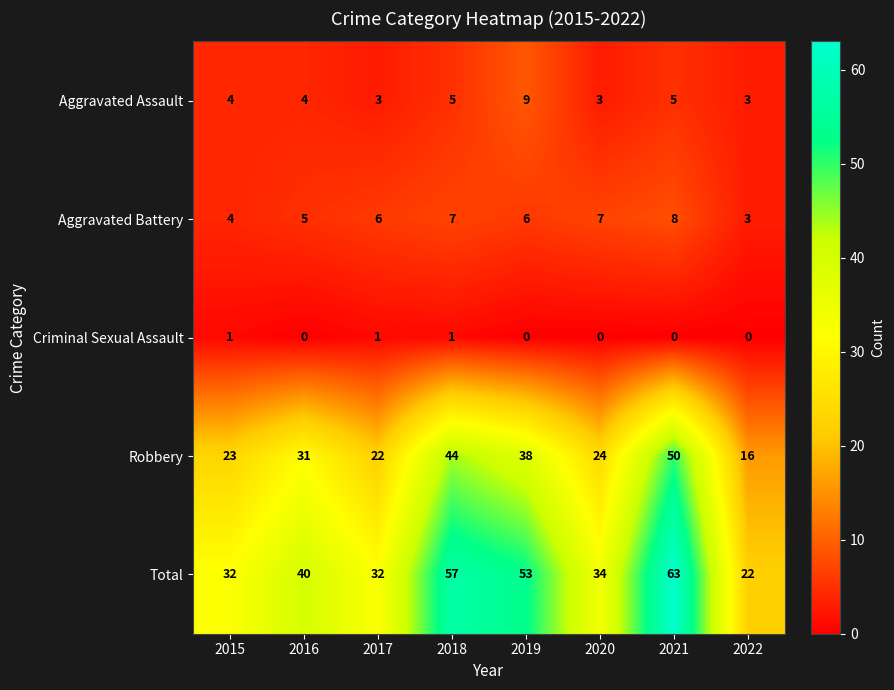

Between 2018 and 2020, which series saw the biggest shift?

Total